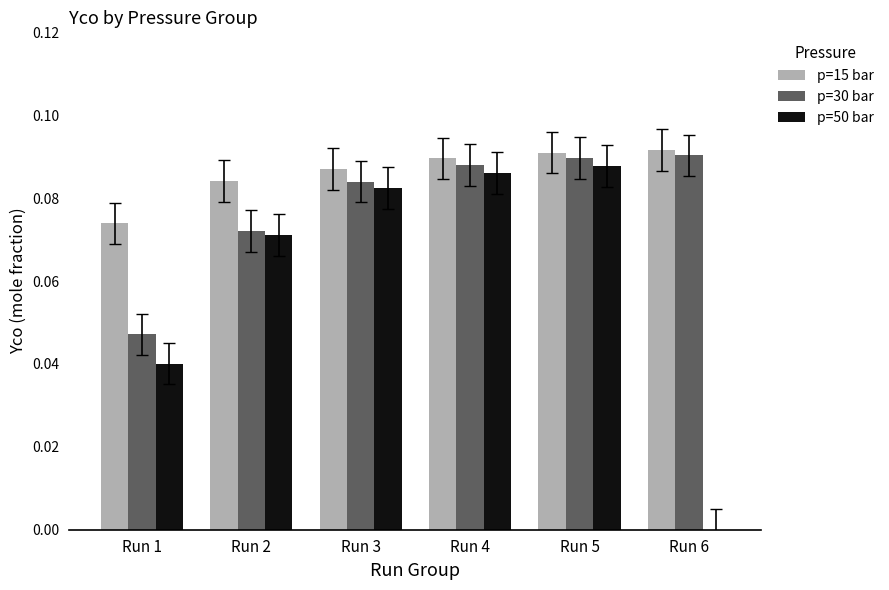

What is the total value across all series at Run 4?

0.3